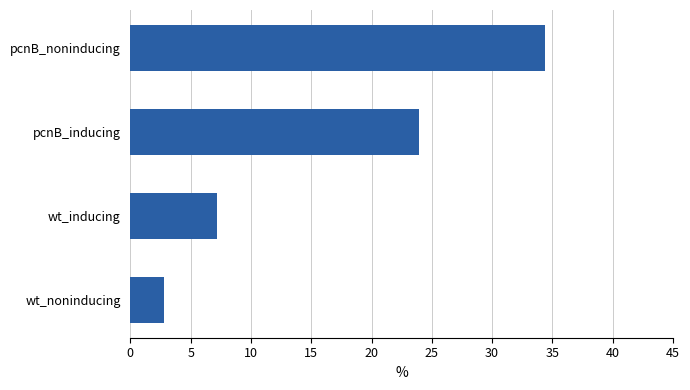

What is the change in value from wt_noninducing to pcnB_inducing?

+21.2